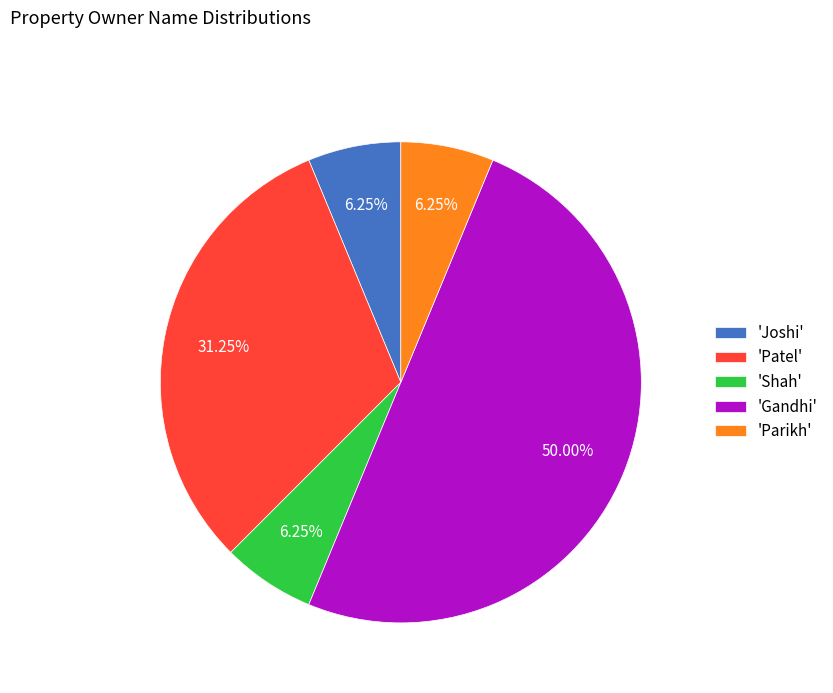

What is the largest slice in the pie chart?

'Gandhi'